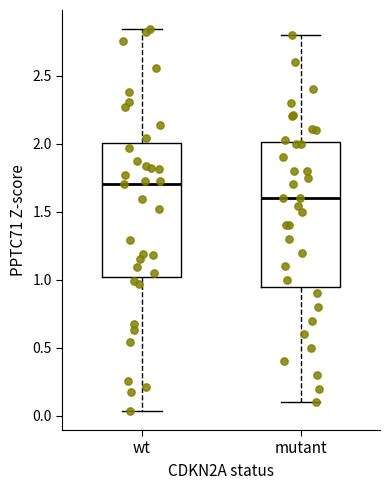

Comparing the boxes themselves (not the whiskers), which one is the tallest?

mutant